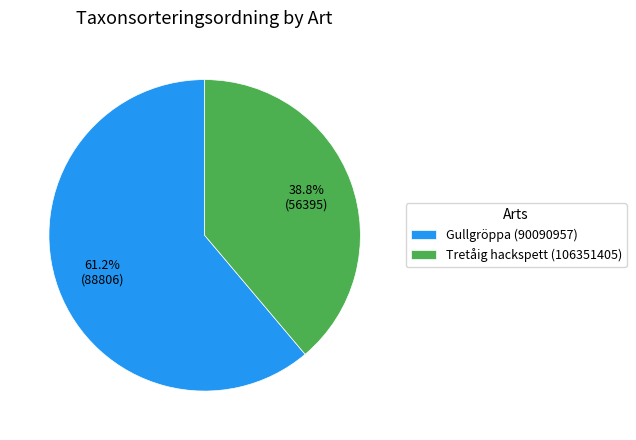

To the nearest percent, what portion does Tretåig hackspett (106351405) represent?

39%